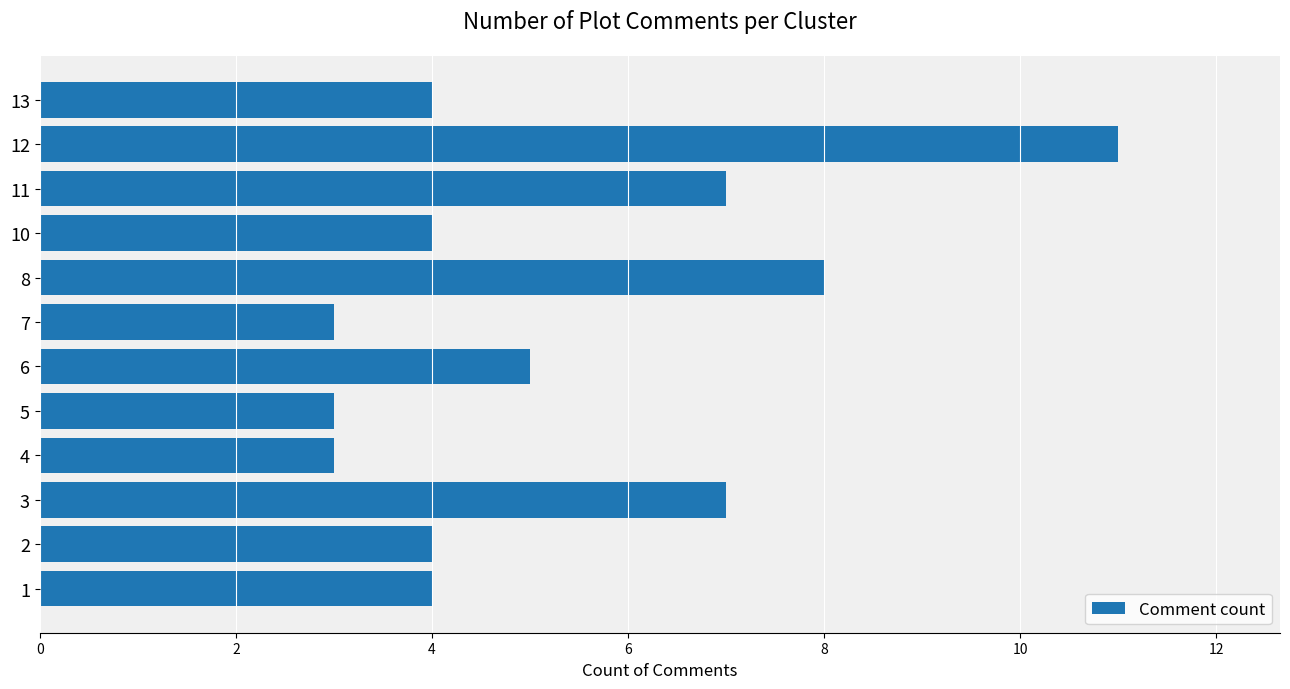

What is the difference between the second highest and minimum values?

5